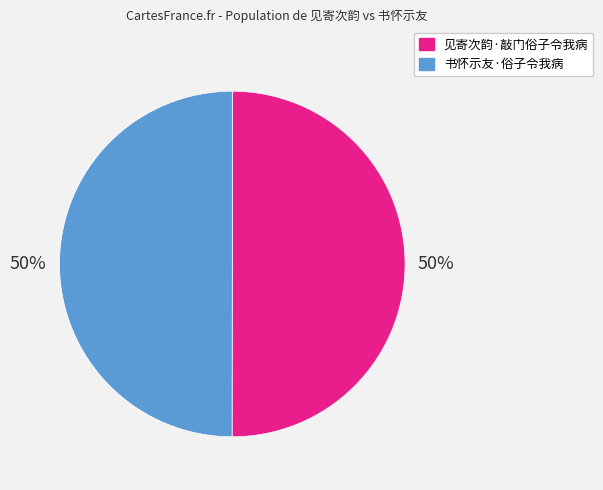

To the nearest percent, what percentage of the pie is 见寄次韵·敲门俗子令我病?

50%